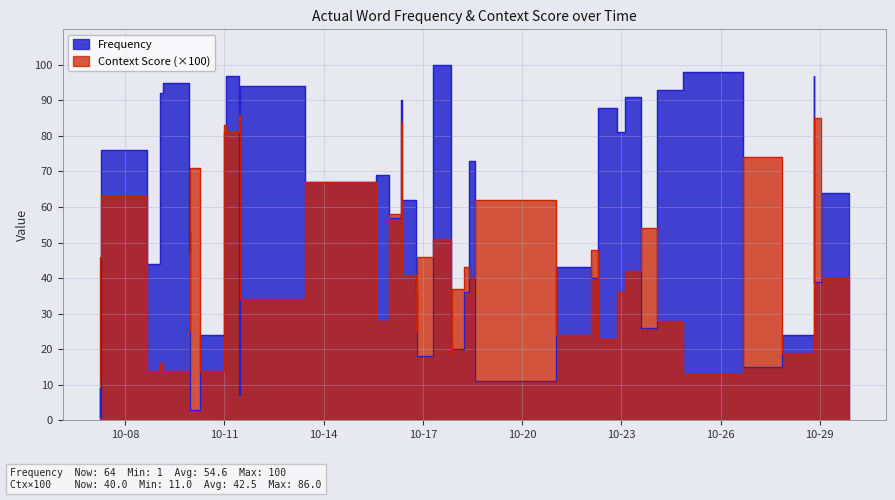

How many categories are shown in the chart?

40